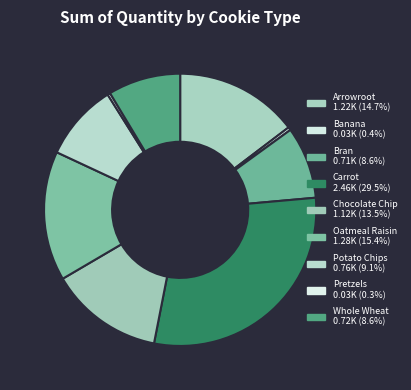

Count the number of slices in the pie.

9